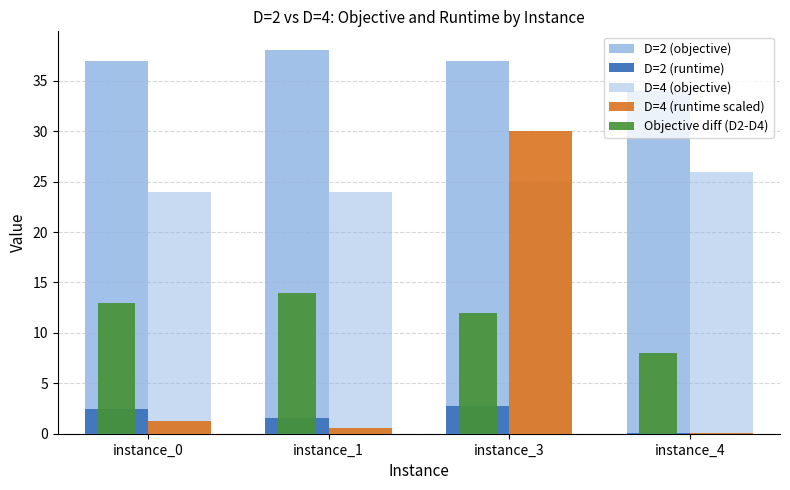

Does the chart contain stacked bars?

No